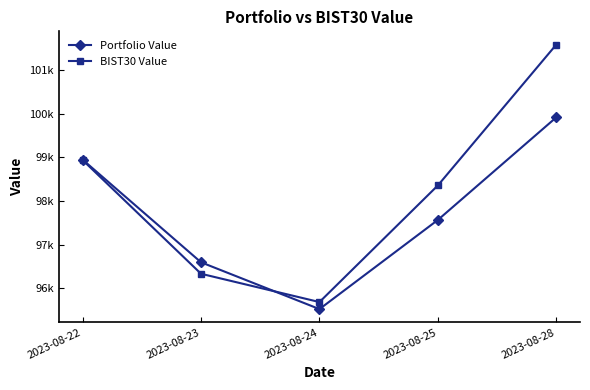

Rank the series at 2023-08-22 from highest to lowest value.

Portfolio Value, BIST30 Value